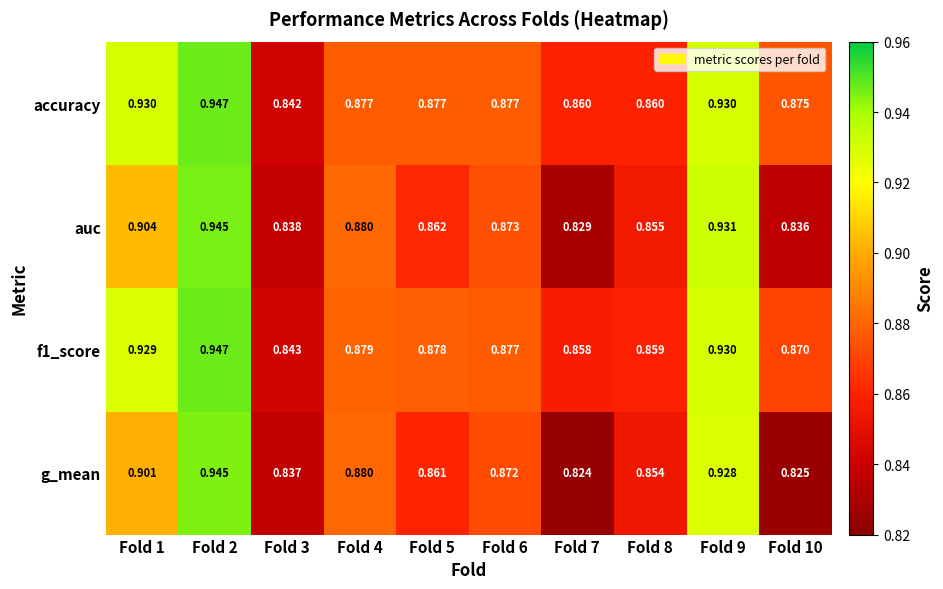

Is the value of auc at Fold 2 greater than the value of f1_score at Fold 4?

Yes